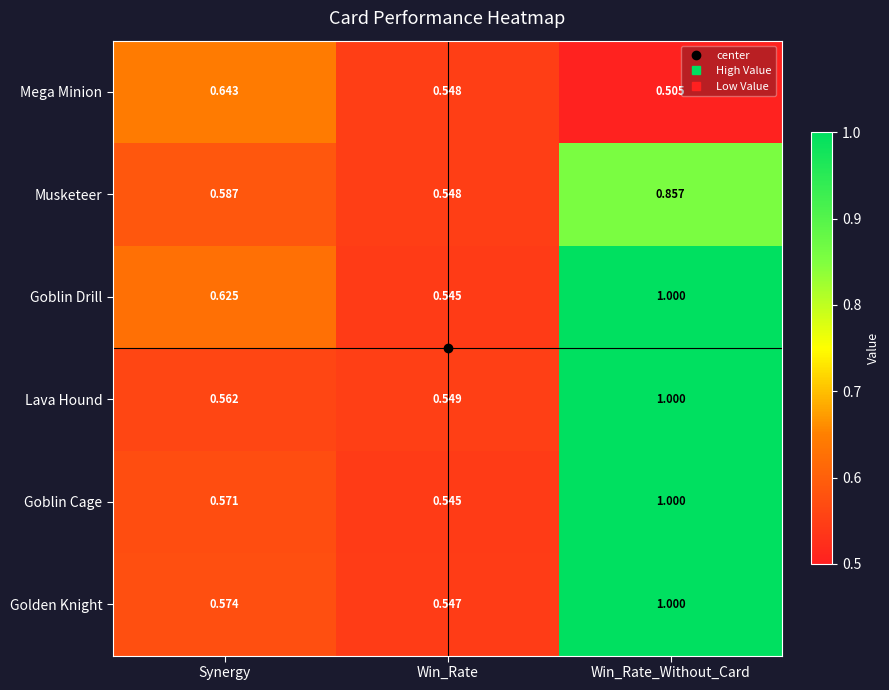

At which category does the chart reach its peak across all series?

Win_Rate_Without_Card